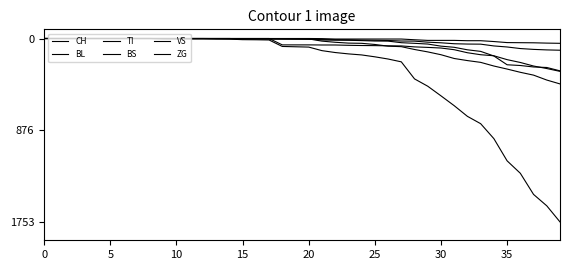

How many lines are shown in the chart?

6